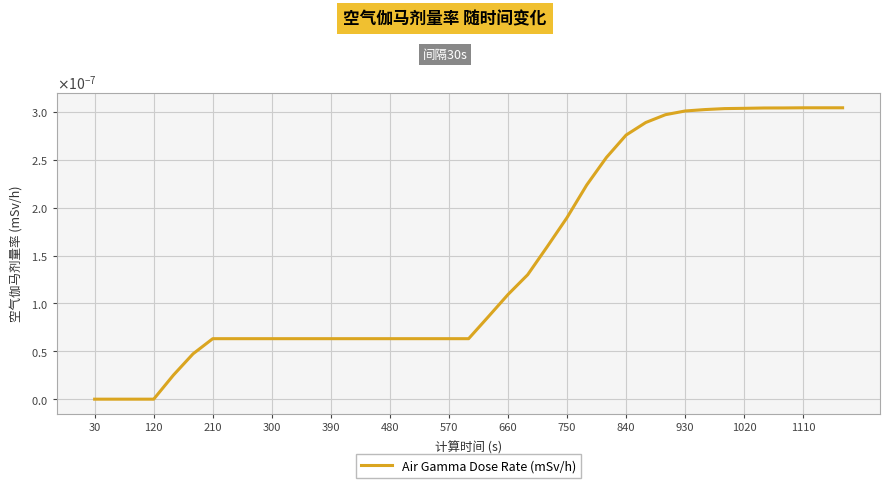

Does the chart display data point markers on the line(s)?

No